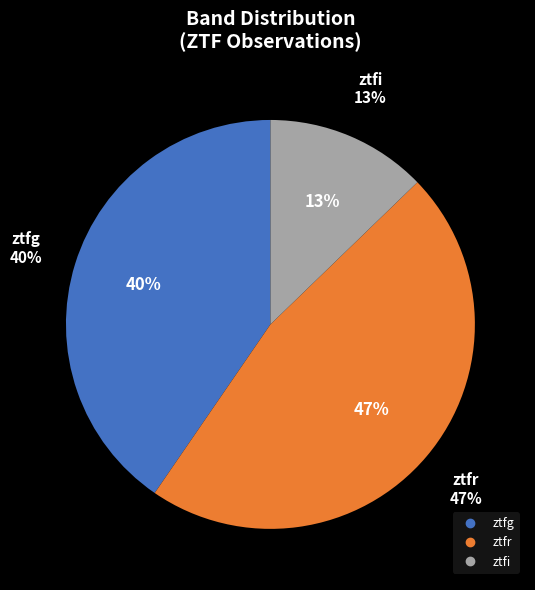

True or false: ztfi accounts for 6% of the total.

False